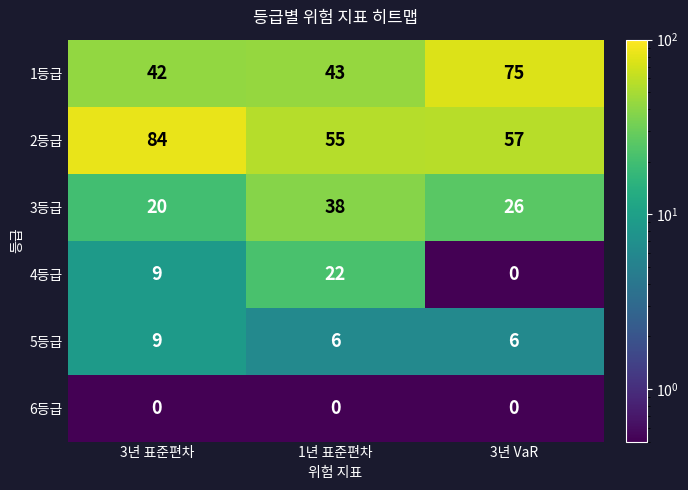

At which label is 2등급 closest to 69?

3년 VaR